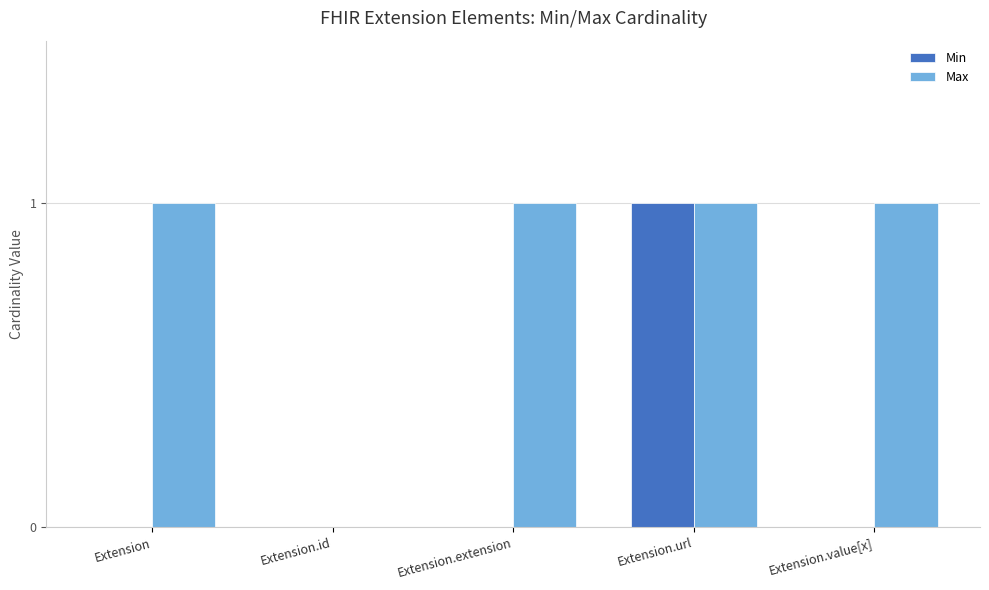

At which category is the sum across all series the highest?

Extension.url